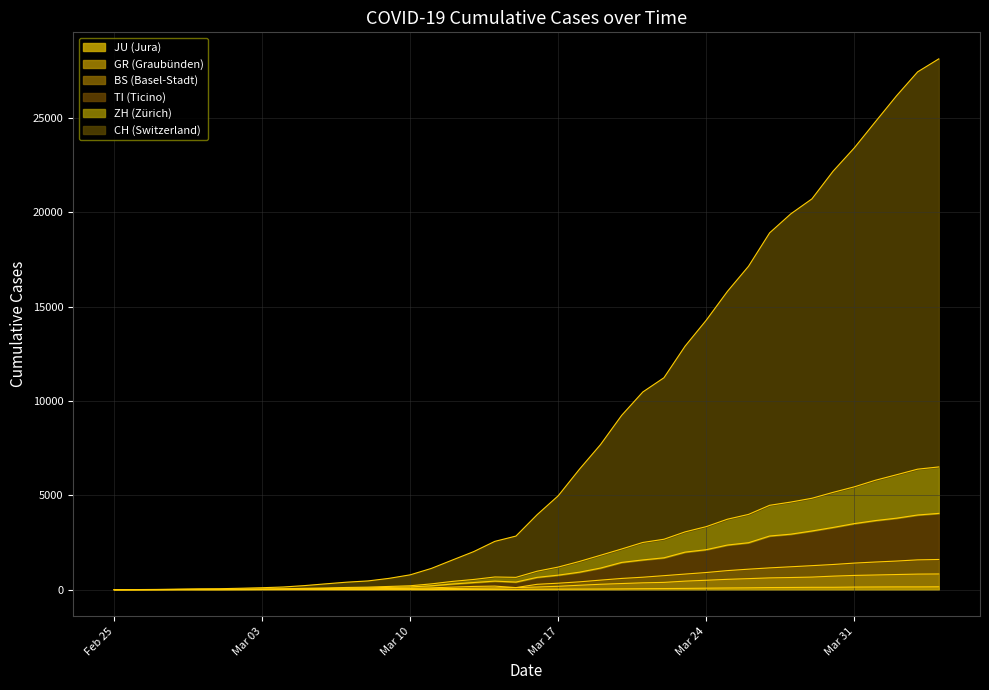

Which category has the highest value in the GR series?

2020-04-04